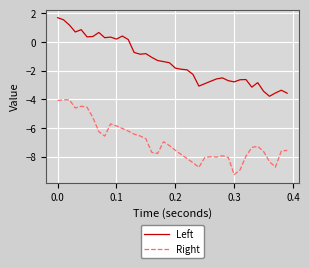

Rank the series by their average value, from highest to lowest.

Left, Right